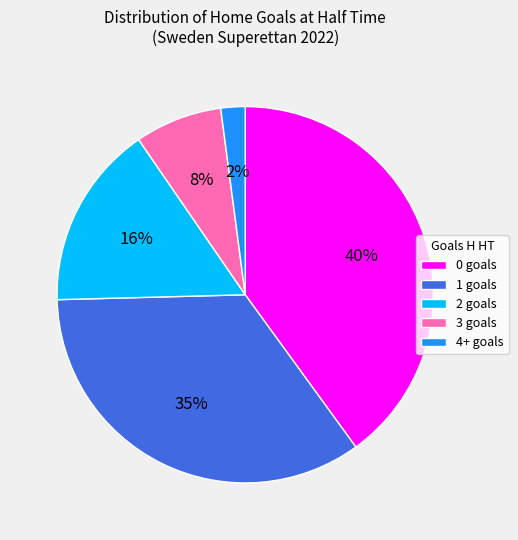

Approximately how many times larger is the value at 1 goals compared to 2 goals?

2.2